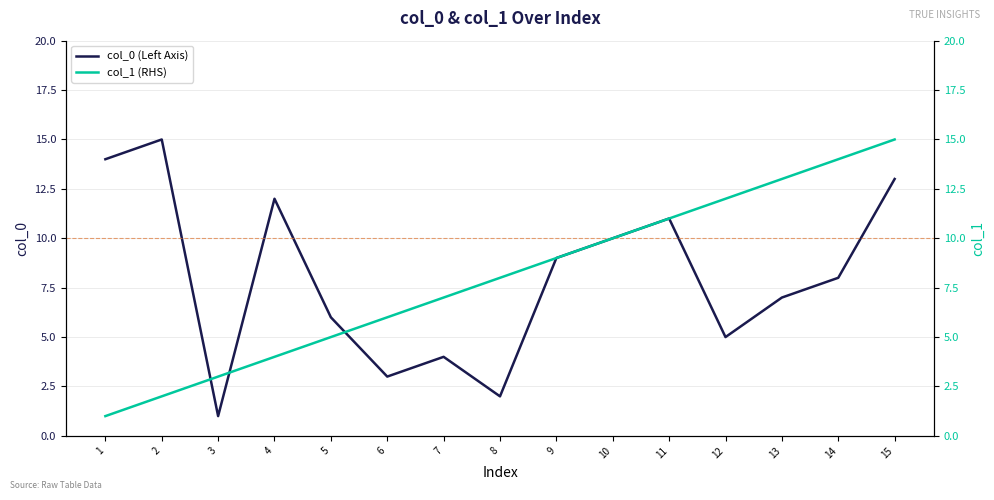

True or false: col_0 (Left Axis) has more than 0 points higher than both neighbors.

True